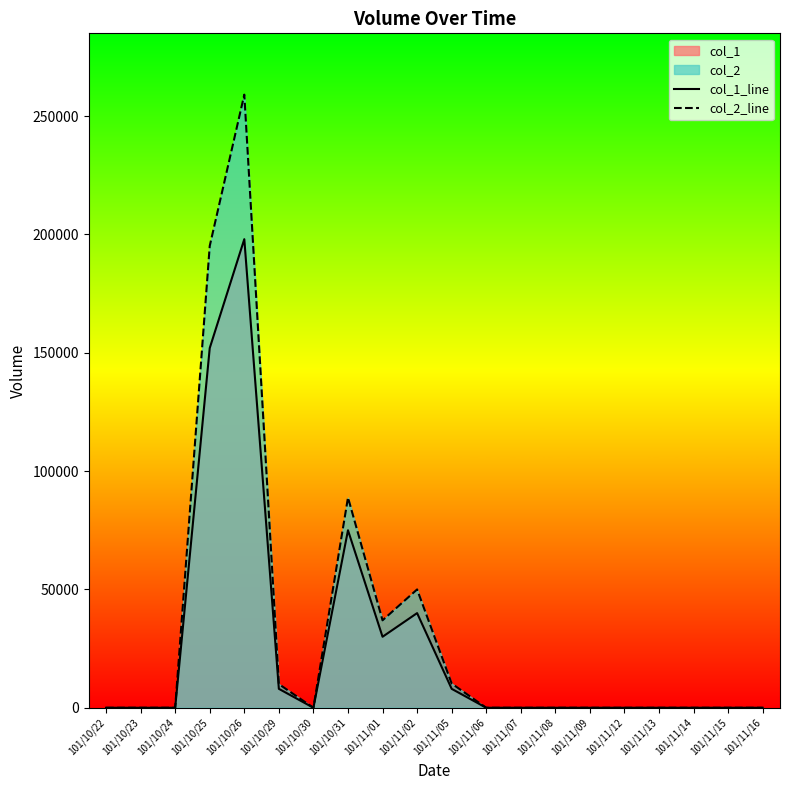

True or false: col_2_line and col_1_line intersect in this chart.

False